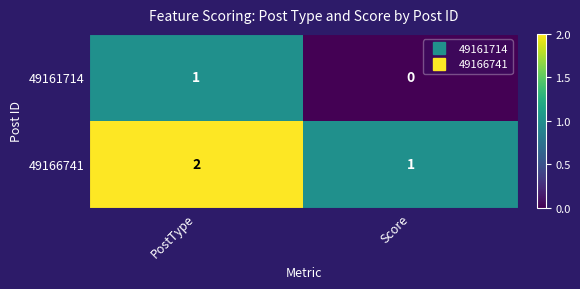

The value of 49166741 at Score is 1. True or false?

True